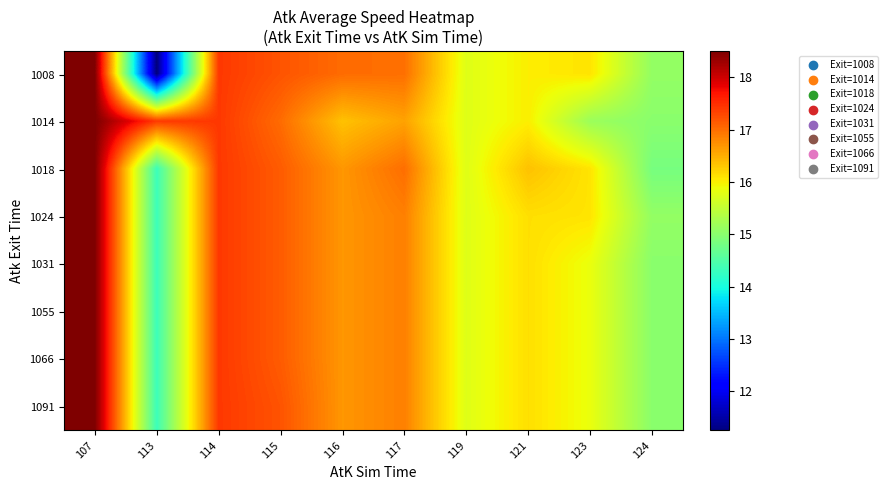

What is the total value across all series at 113?

114.6